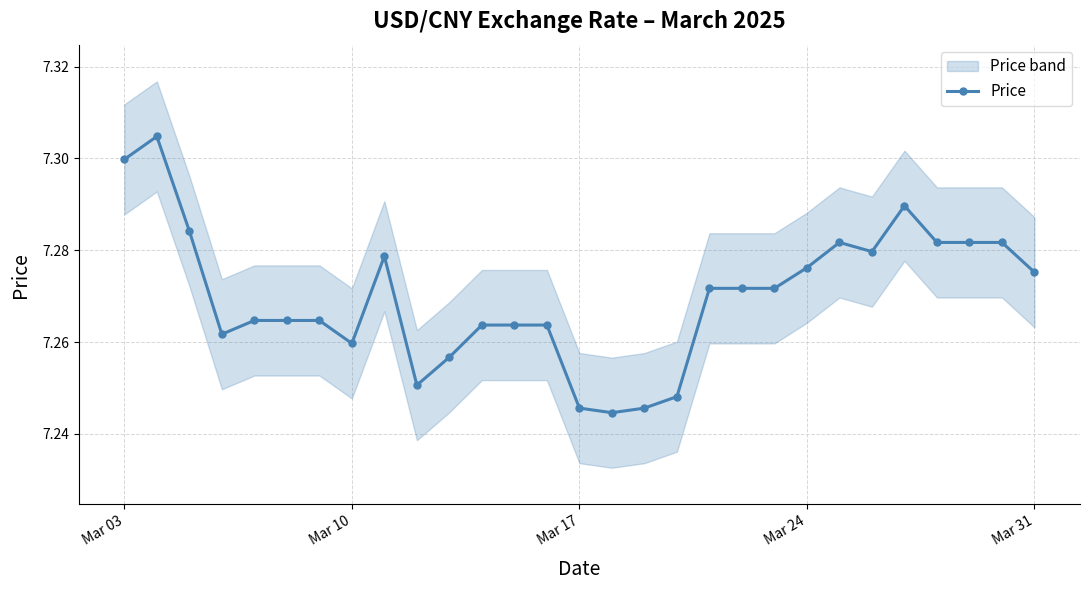

True or false: Price has more than 0 interior local peaks.

True